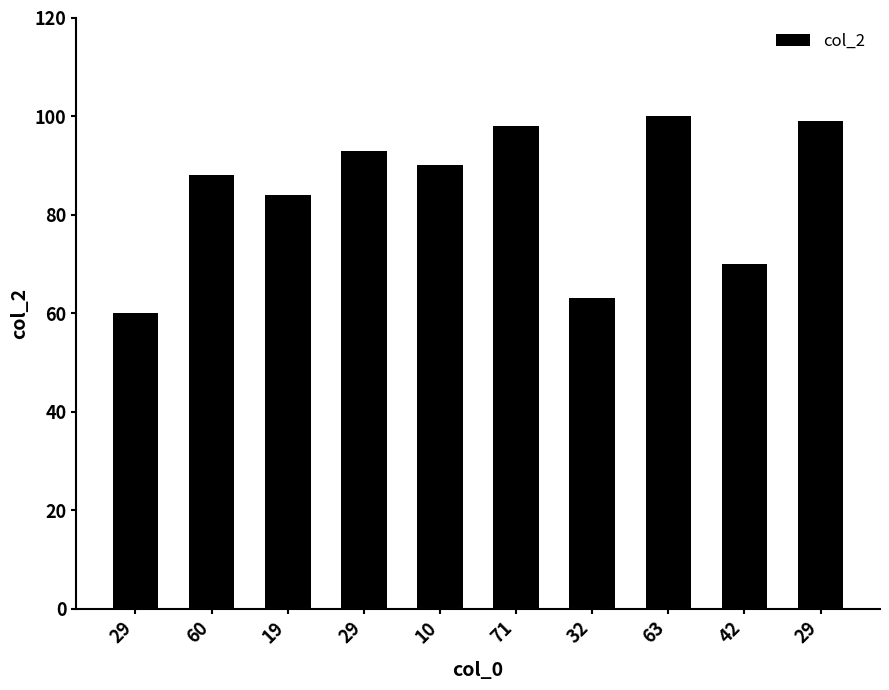

Rank the categories by value from lowest to highest.

29, 32, 42, 19, 60, 10, 29, 71, 29, 63